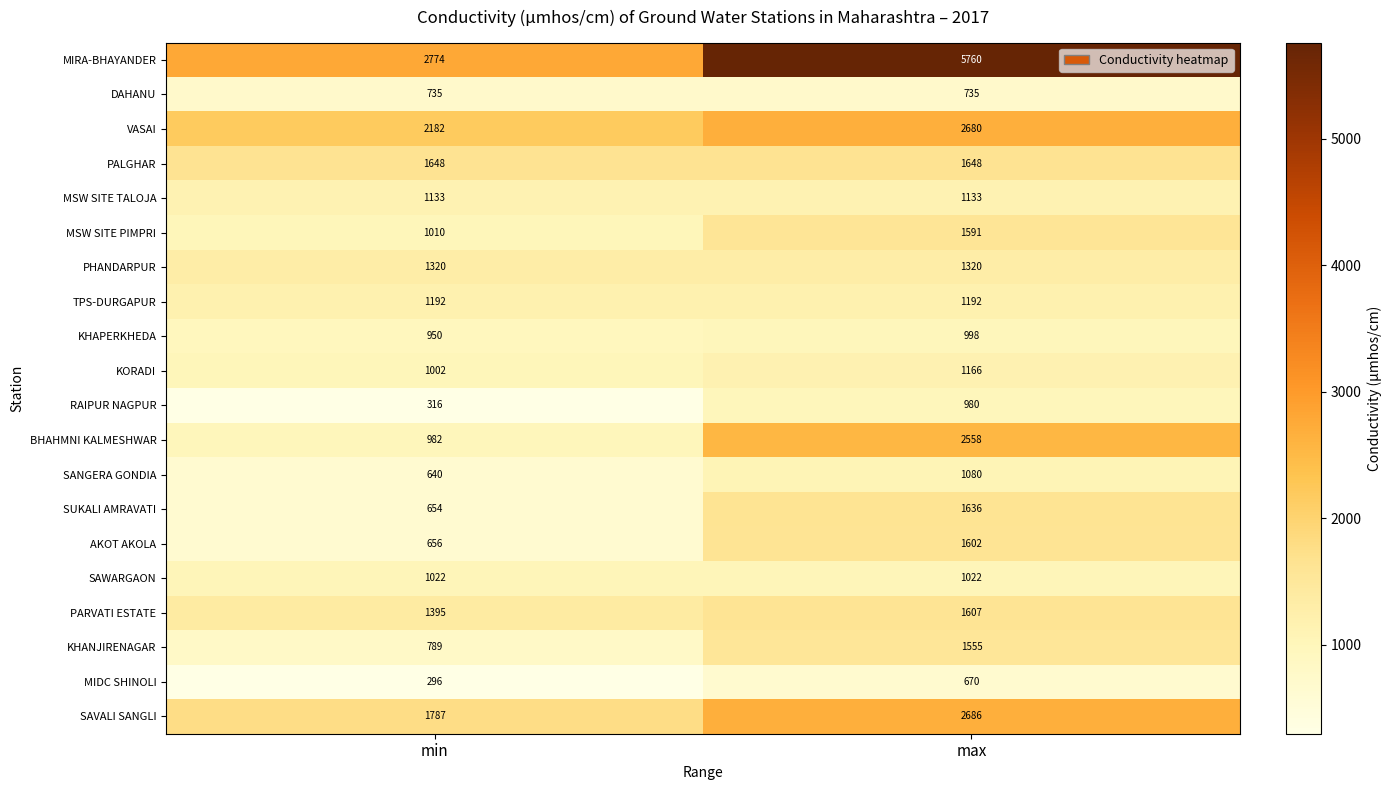

What is the total value across all series at min?

22483